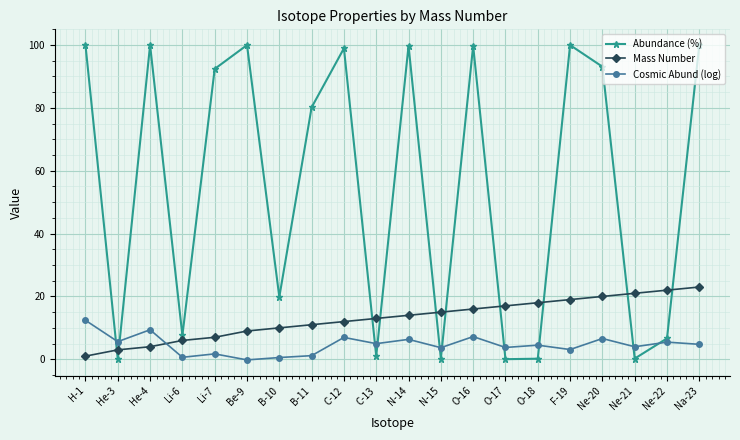

How many lines are shown in the chart?

3